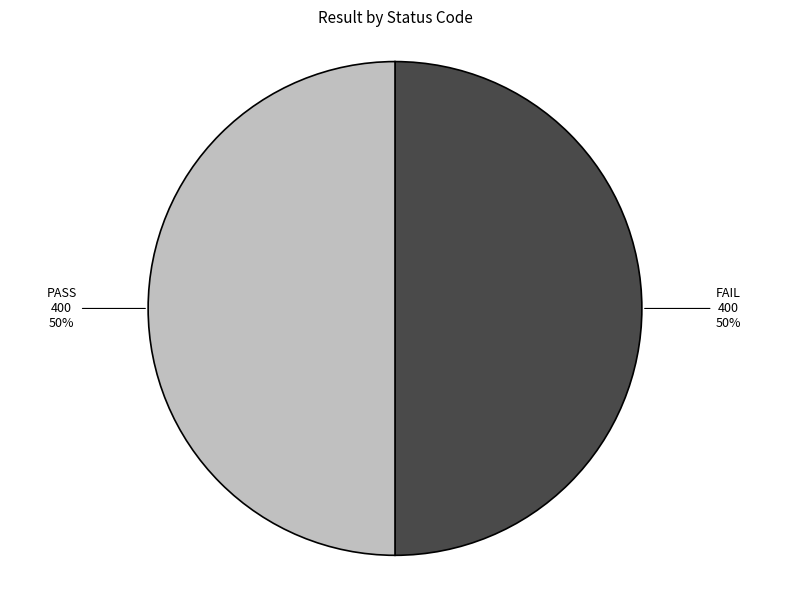

What percentage is the PASS slice, to the nearest percent?

50%